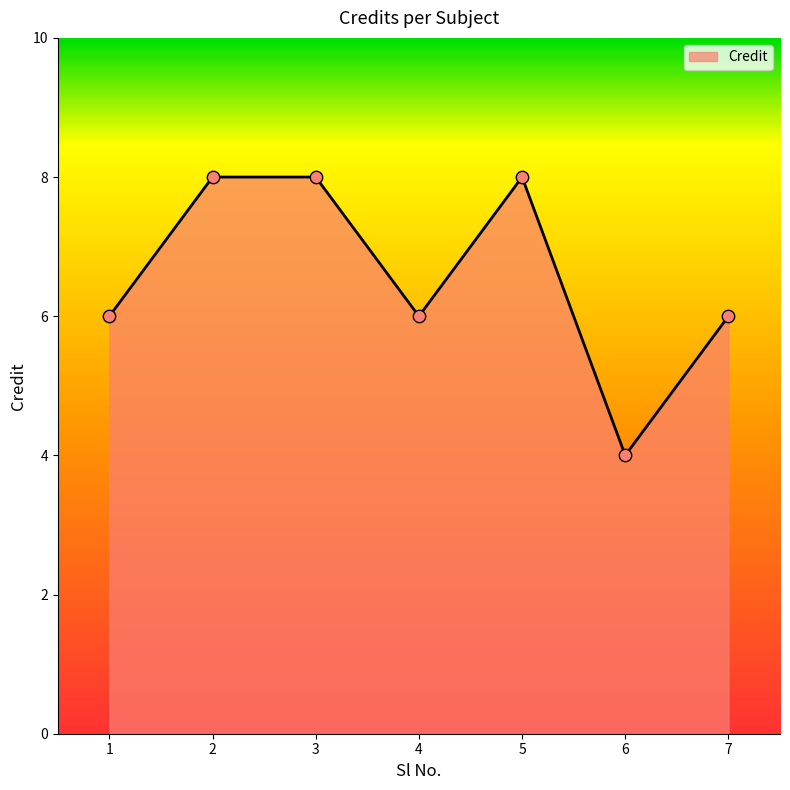

Between 3 and 7, which is larger?

3